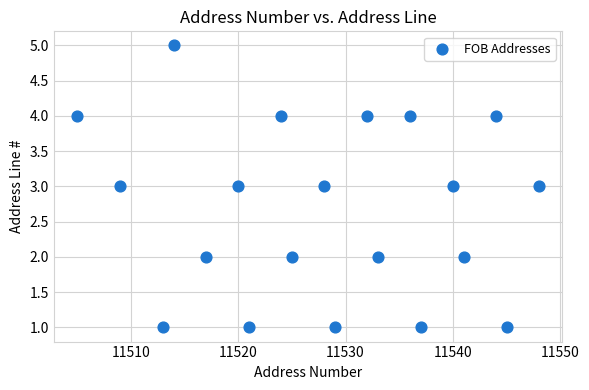

What is the range of X values (max minus min)?

43